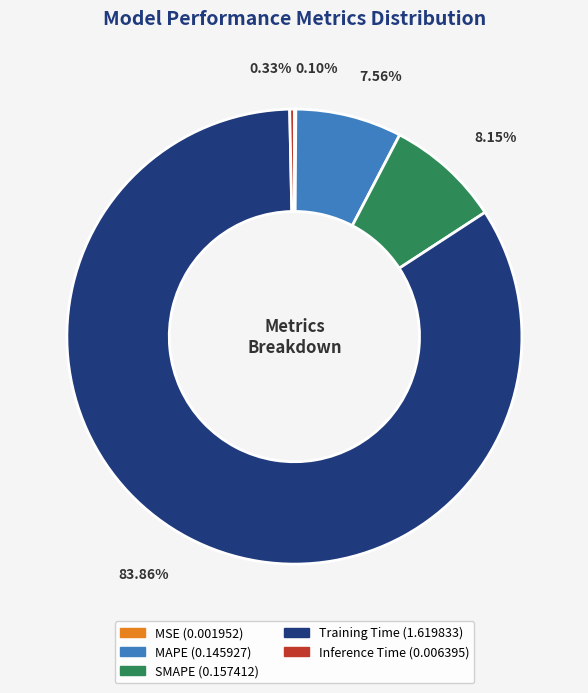

True or false: SMAPE accounts for 2% of the total.

False